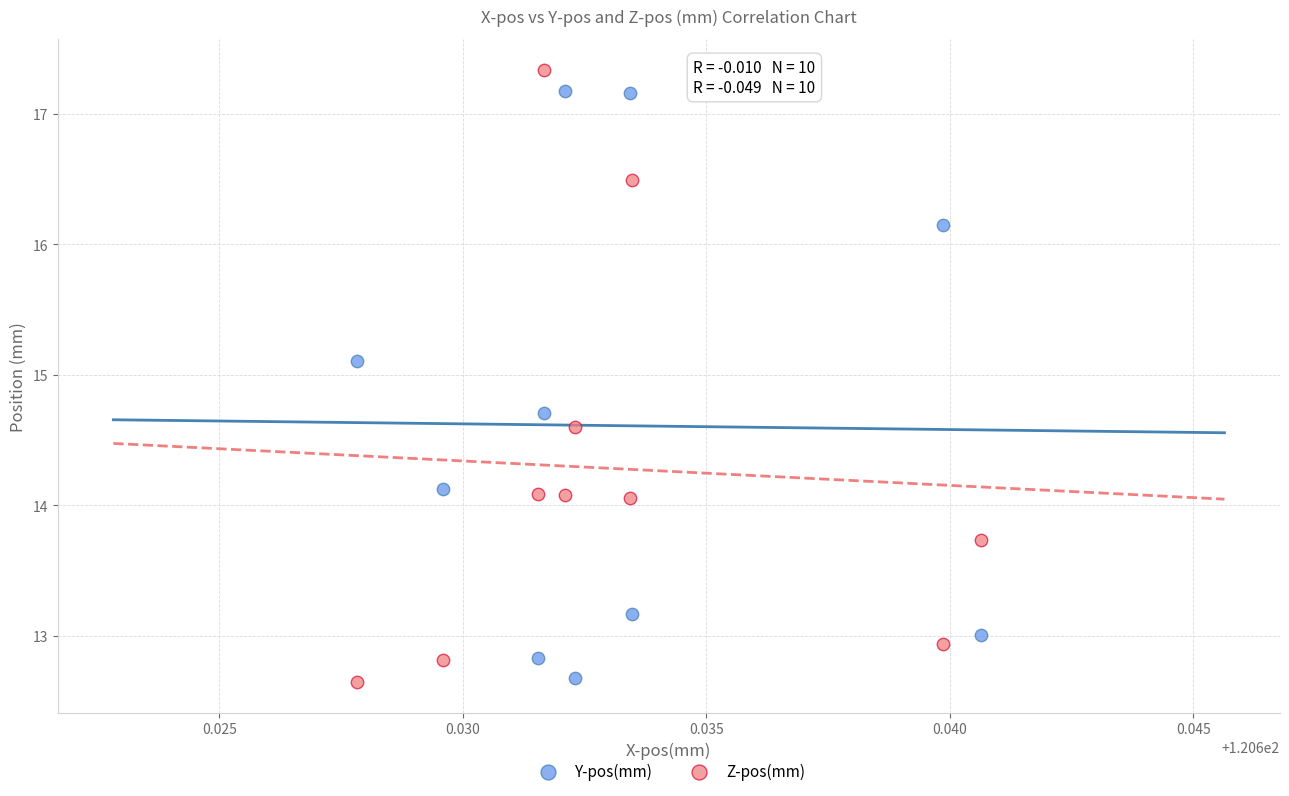

Across all data points, what is the range of Y values (max minus min)?

4.7